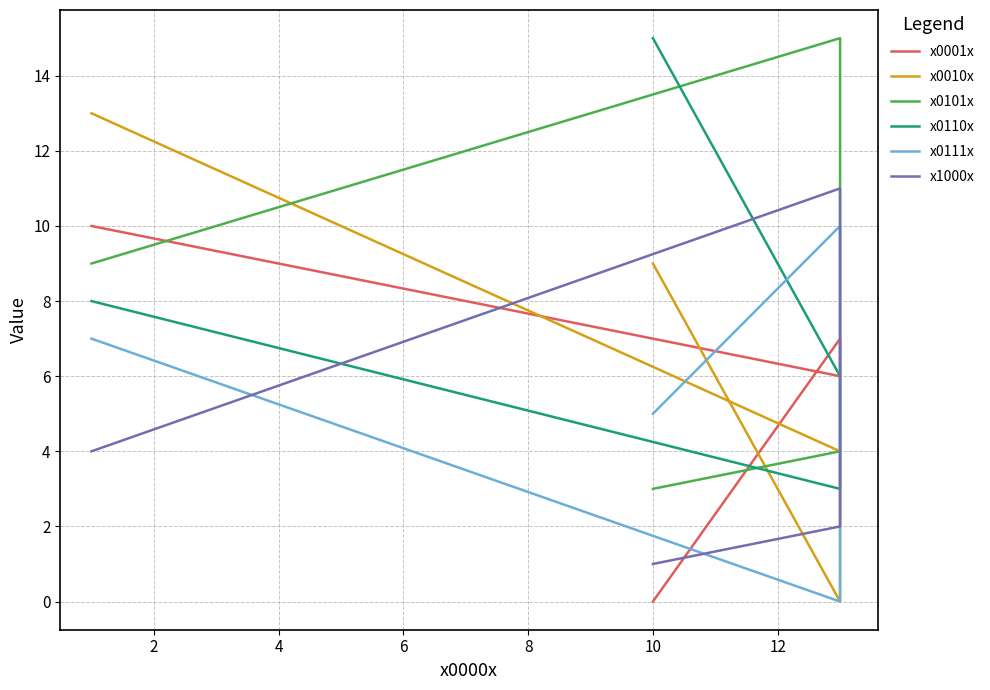

What value does the x0110x series have at 2?

6